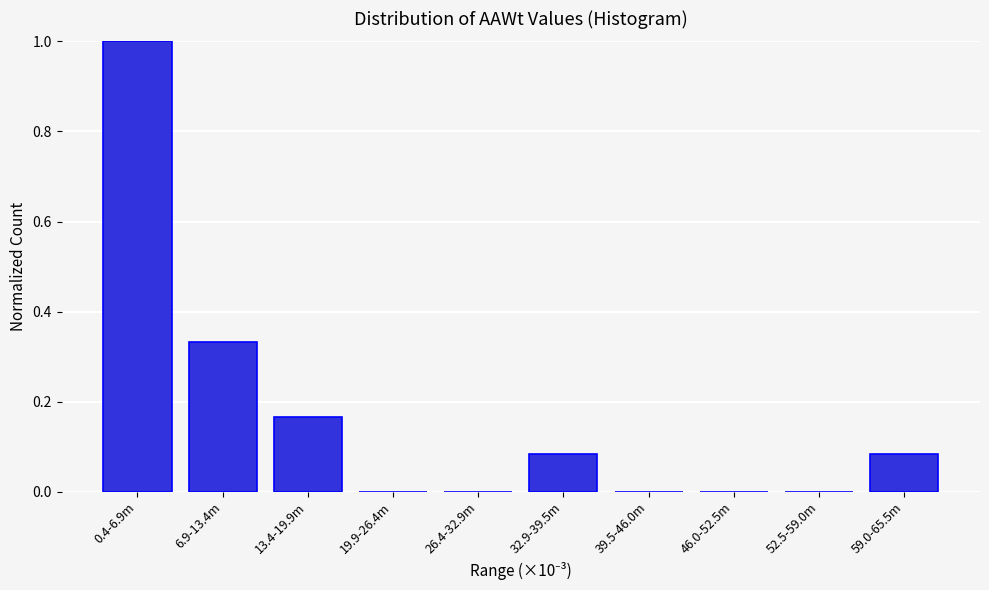

Which has a higher value, 26.4-32.9m or 0.4-6.9m?

0.4-6.9m